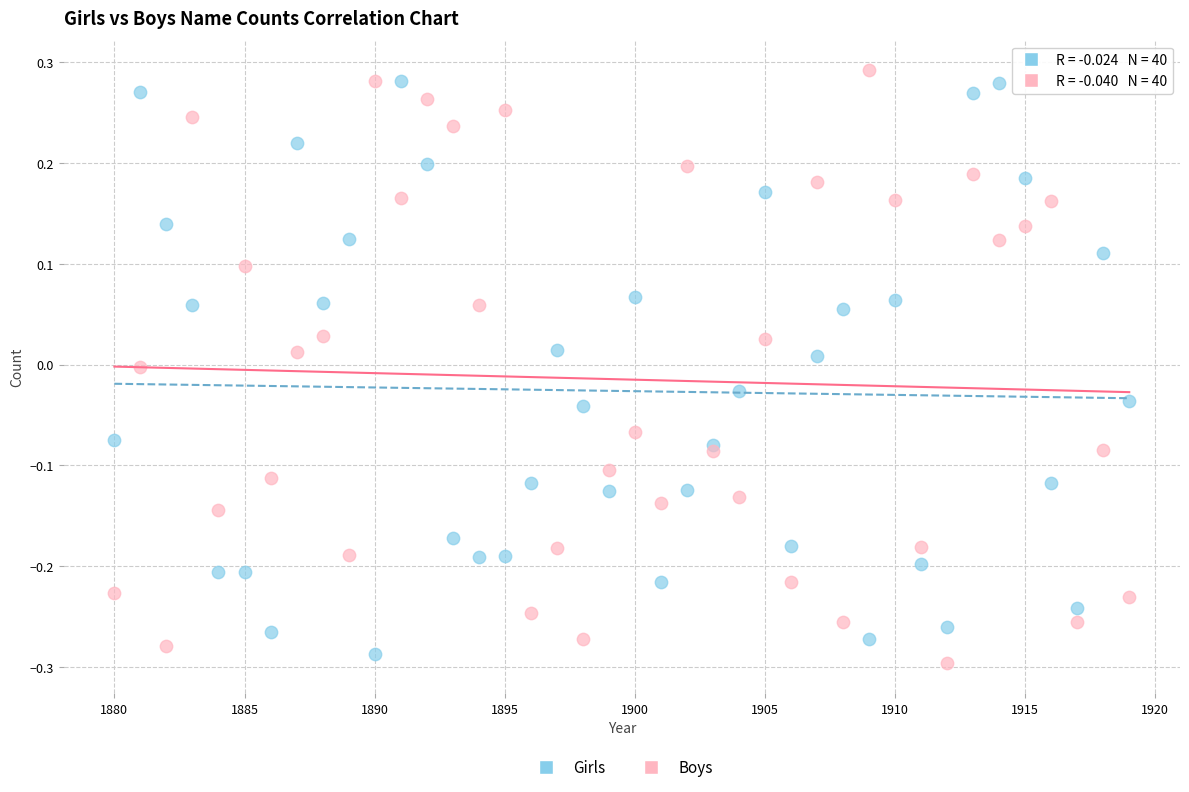

What is the X range (max minus min) for the scatter plot?

39.0